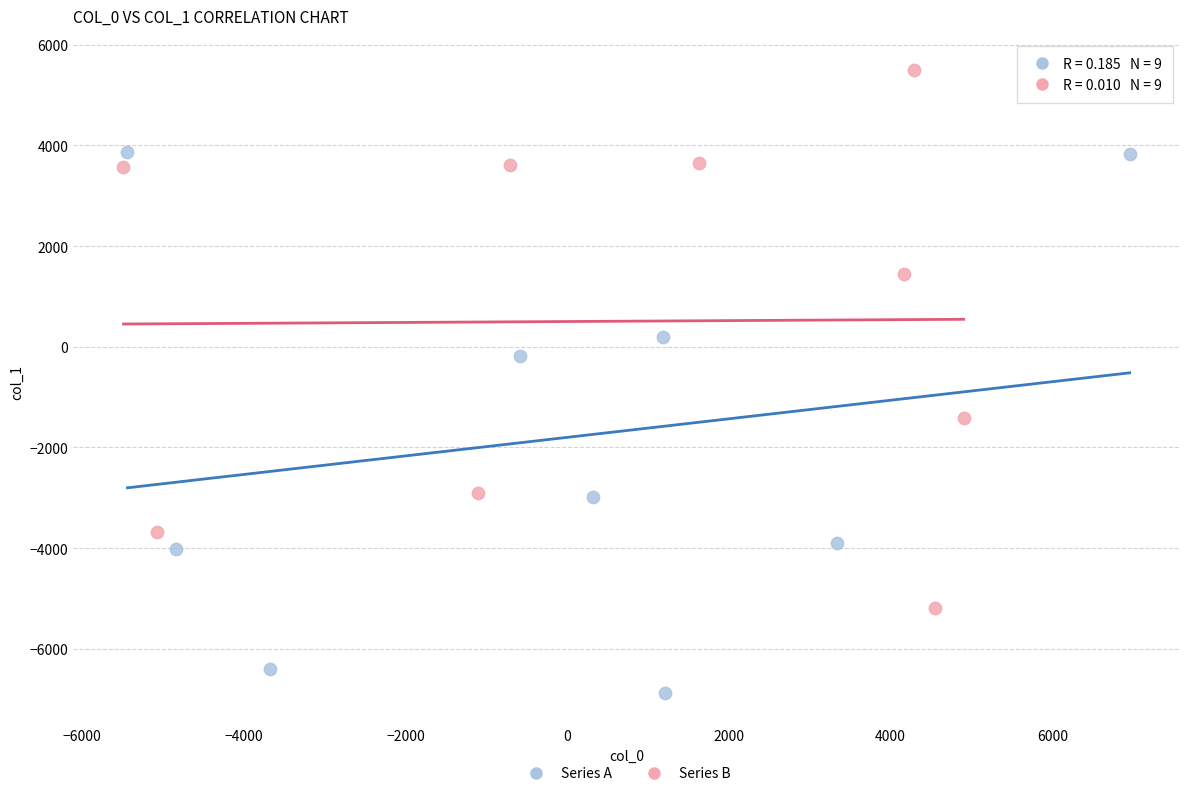

Which series reaches the minimum Y coordinate?

Series A